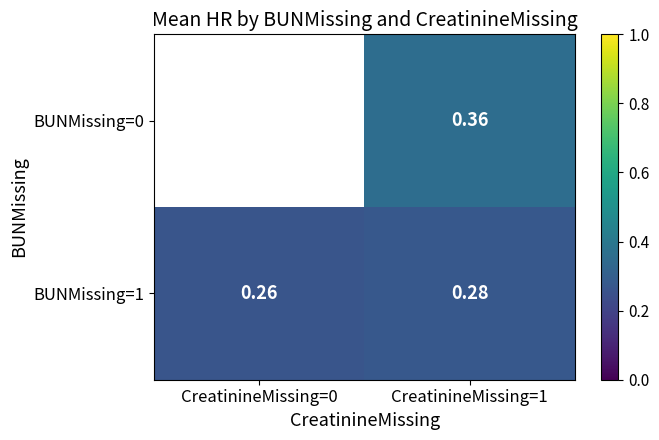

Is it true that BUNMissing=0 equals 0.4 at CreatinineMissing=1?

True